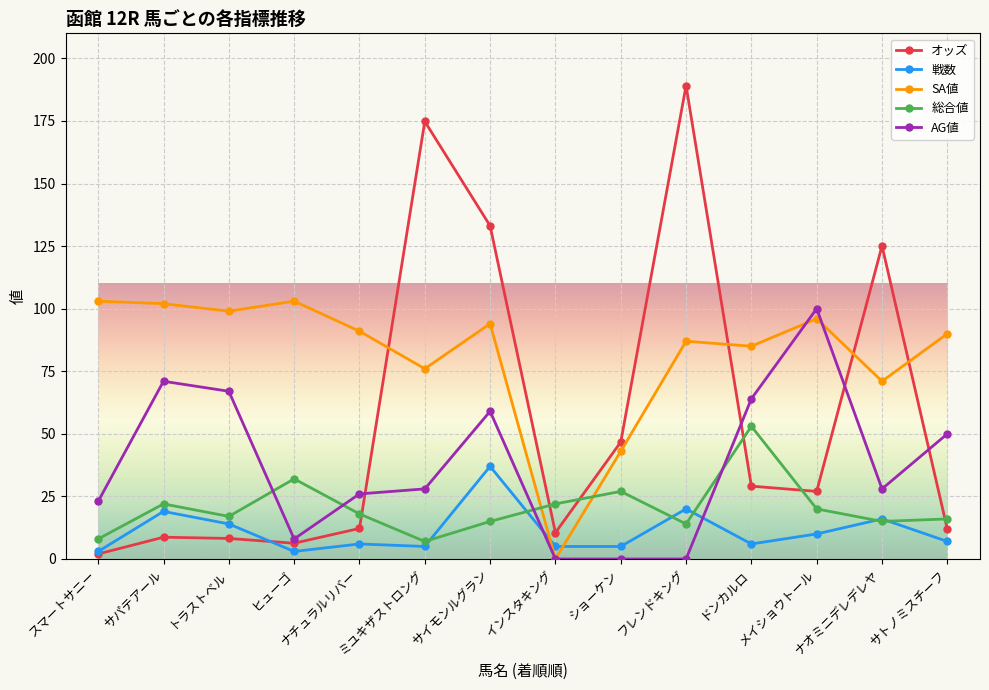

The value of AG値 at ナチュラルリバー is 6.0. True or false?

False